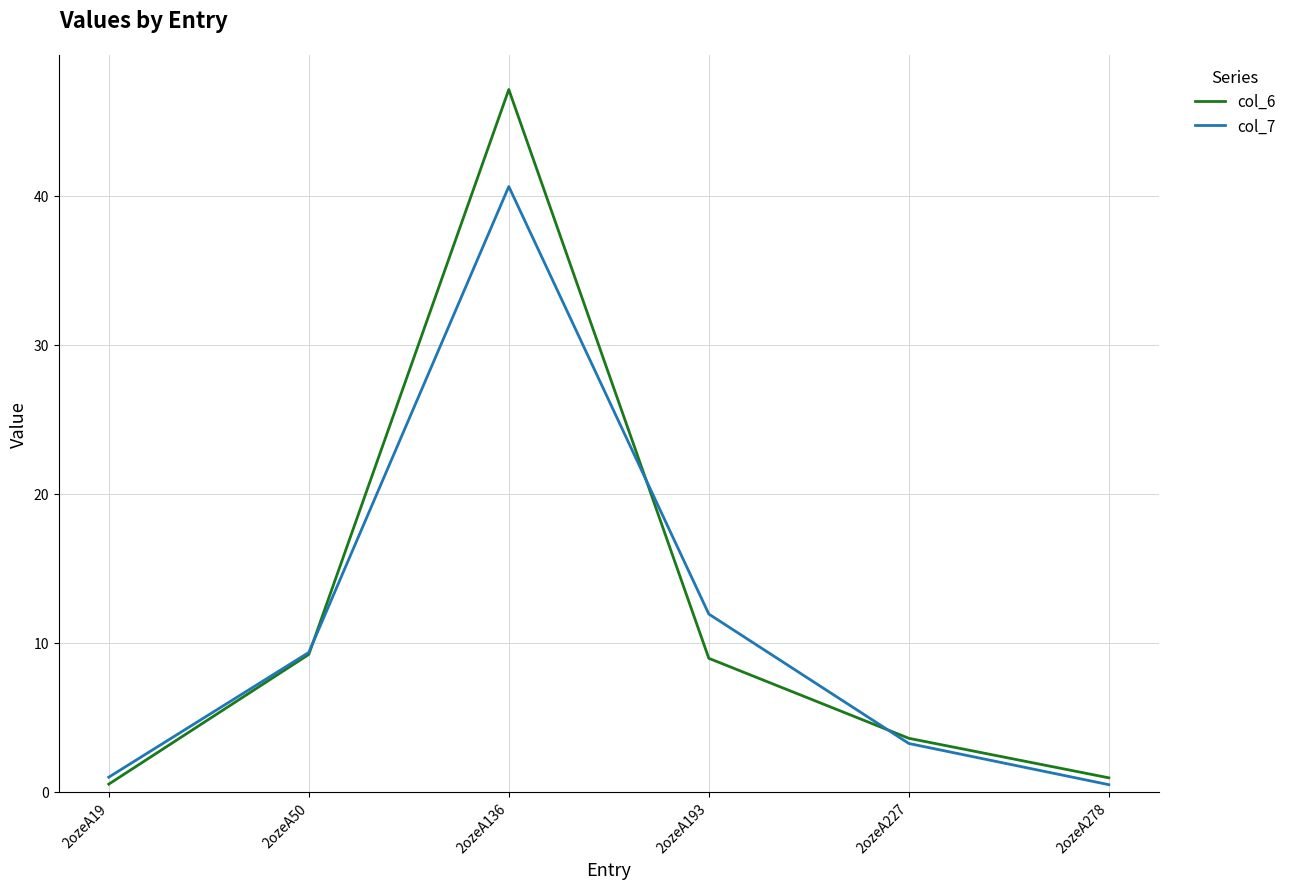

Which series ends up on top after the final intersection of col_7 and col_6?

col_6